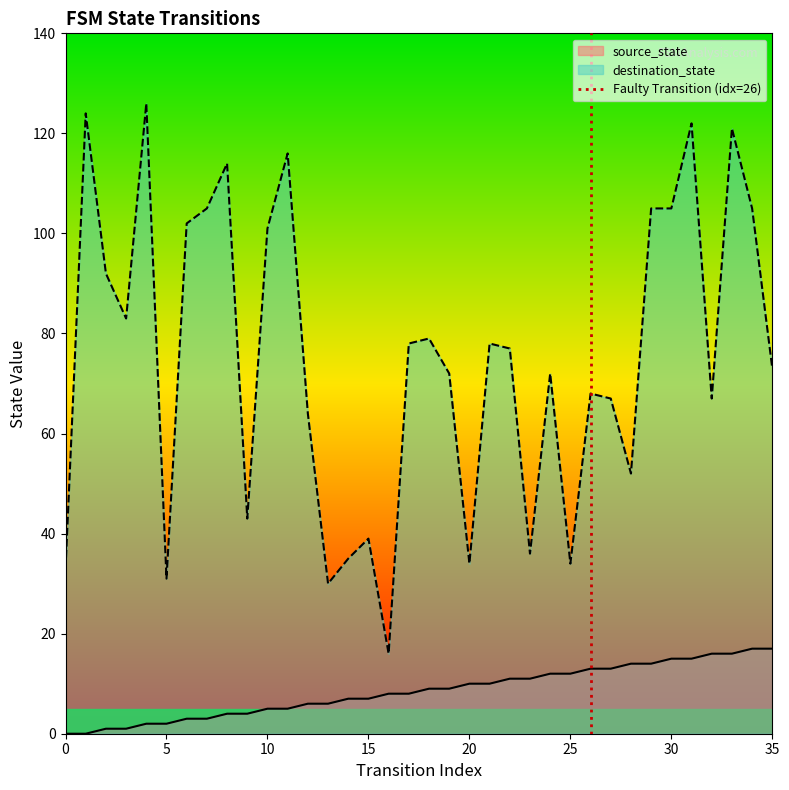

True or false: destination_state and source_state intersect in this chart.

False